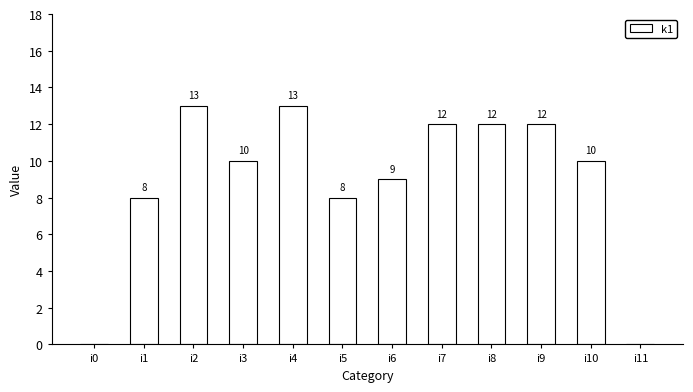

Where does the data first go above 10?

i2